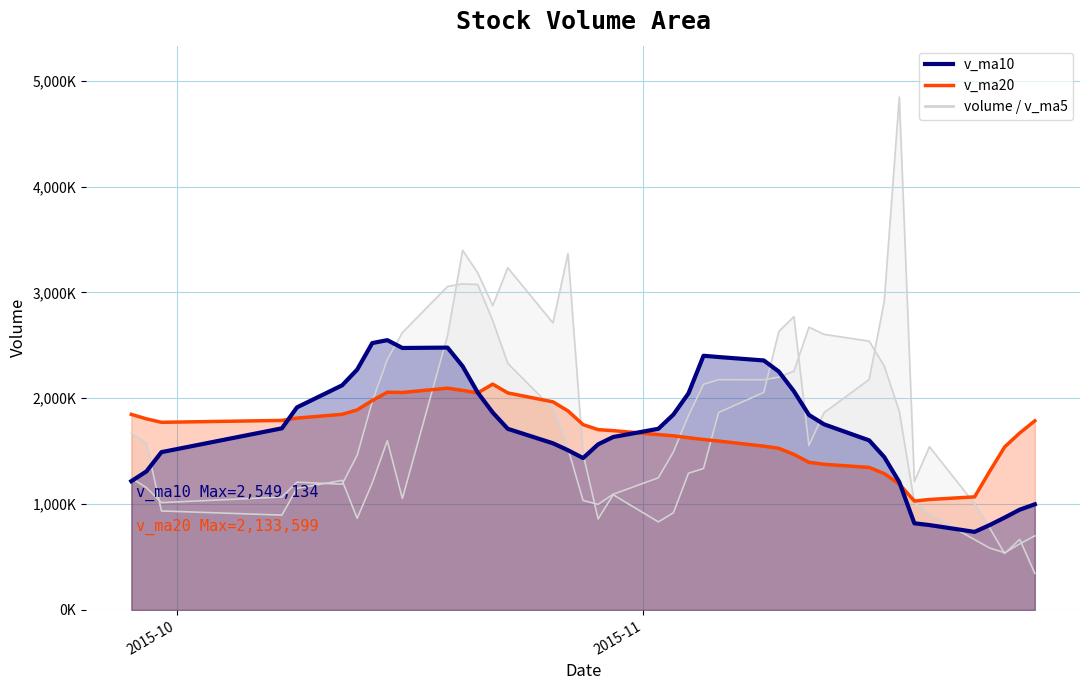

How many interior local peaks does the v_ma20 line series have?

3